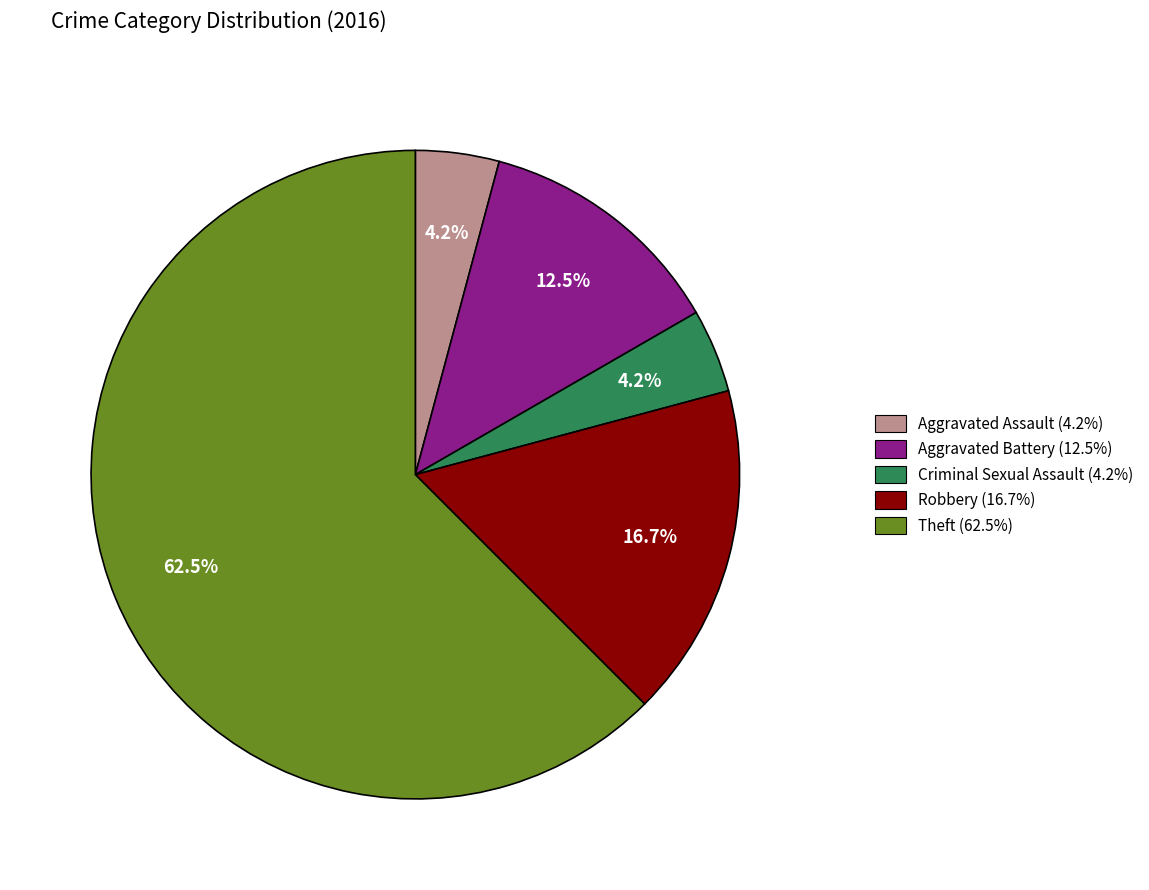

To the nearest percent, what is the combined percentage of Theft and Criminal Sexual Assault?

67%